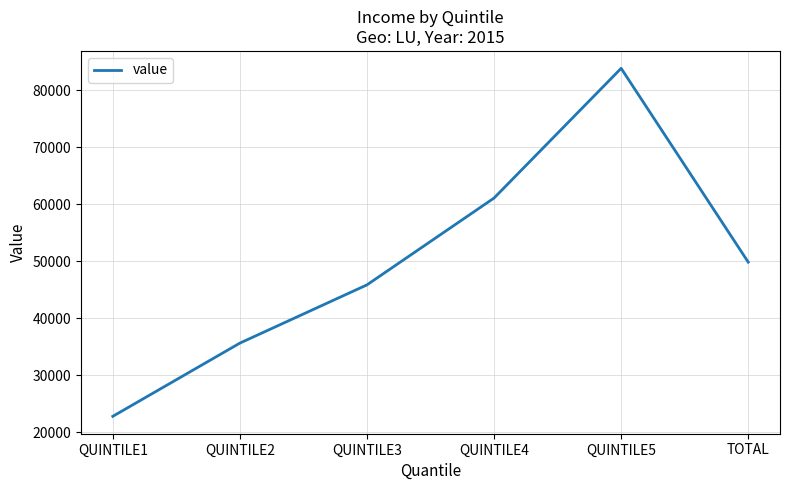

Reading left to right, list all the values displayed in this chart.

22815	35646	45854	61069	83801	49838